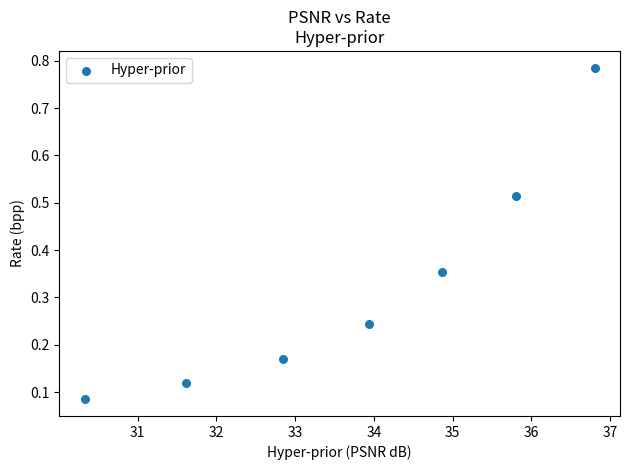

What is the average Y value?

0.3